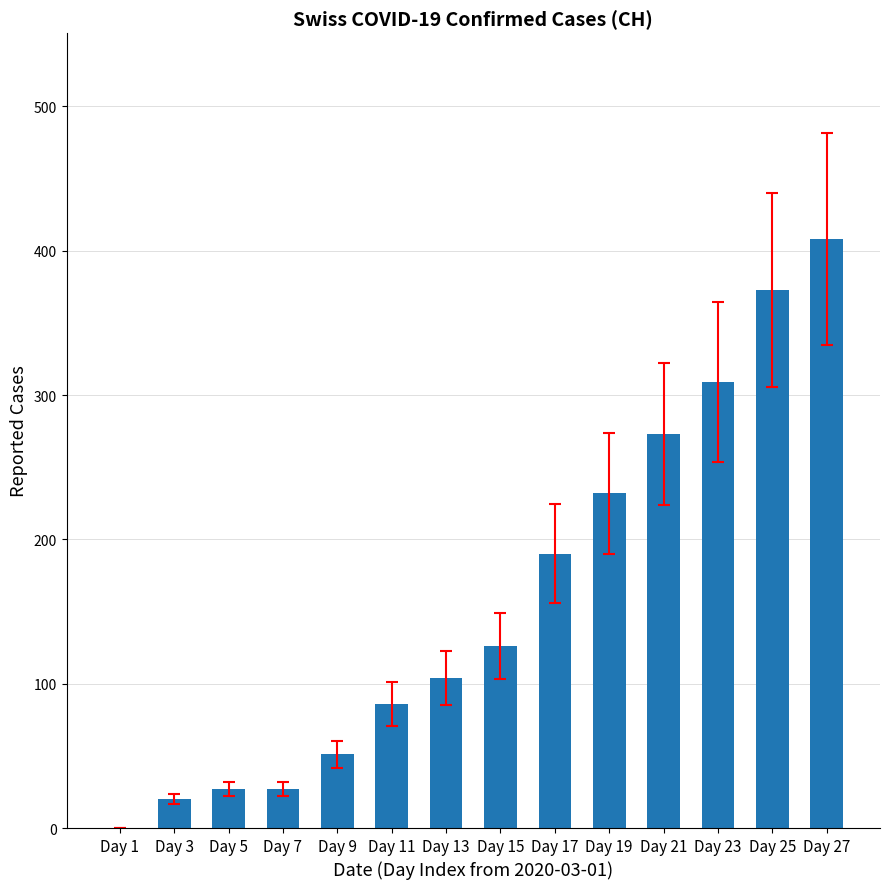

The chart shows a value of 126 at Day 15. True or false?

True